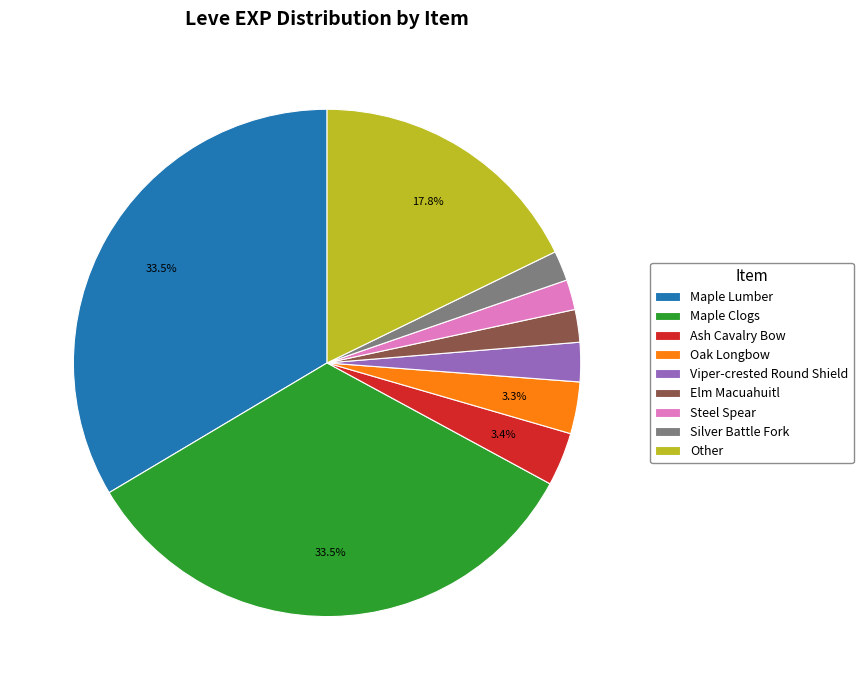

How many segments does this pie chart have?

9